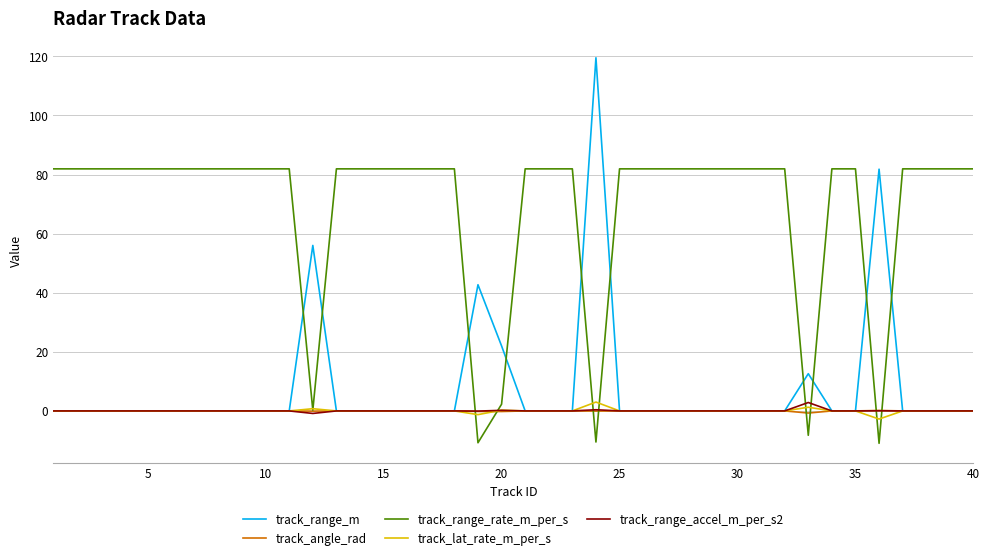

True or false: track_lat_rate_m_per_s has more than 0 interior local peaks.

True